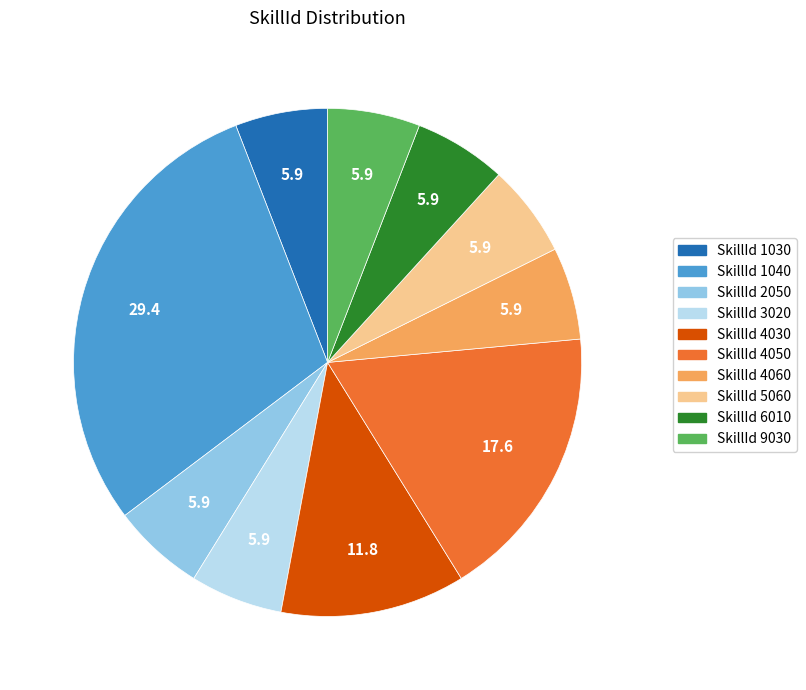

Approximately how many times larger is the value at SkillId 4030 compared to SkillId 1040?

0.4